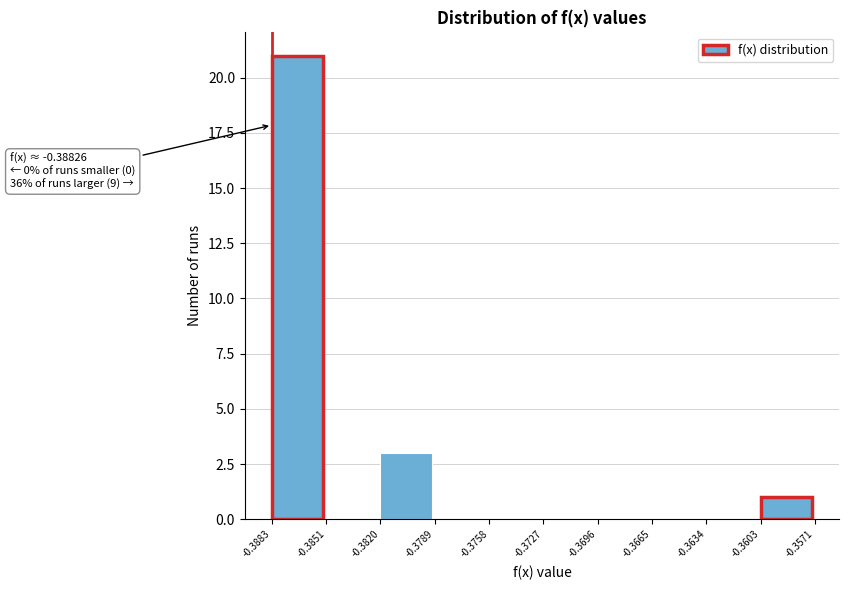

Over which range of the x-axis is the bar tallest?

-0.3883 to -0.3851